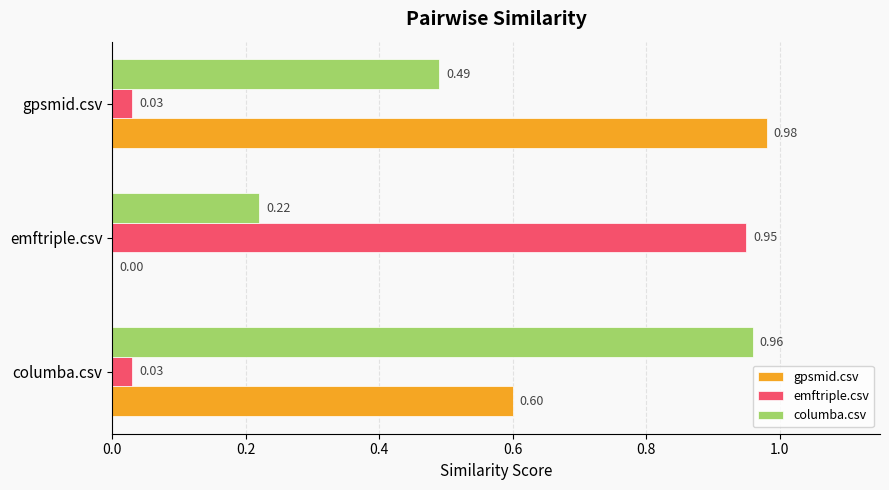

What are all the series names shown in the legend?

gpsmid.csv, emftriple.csv, columba.csv